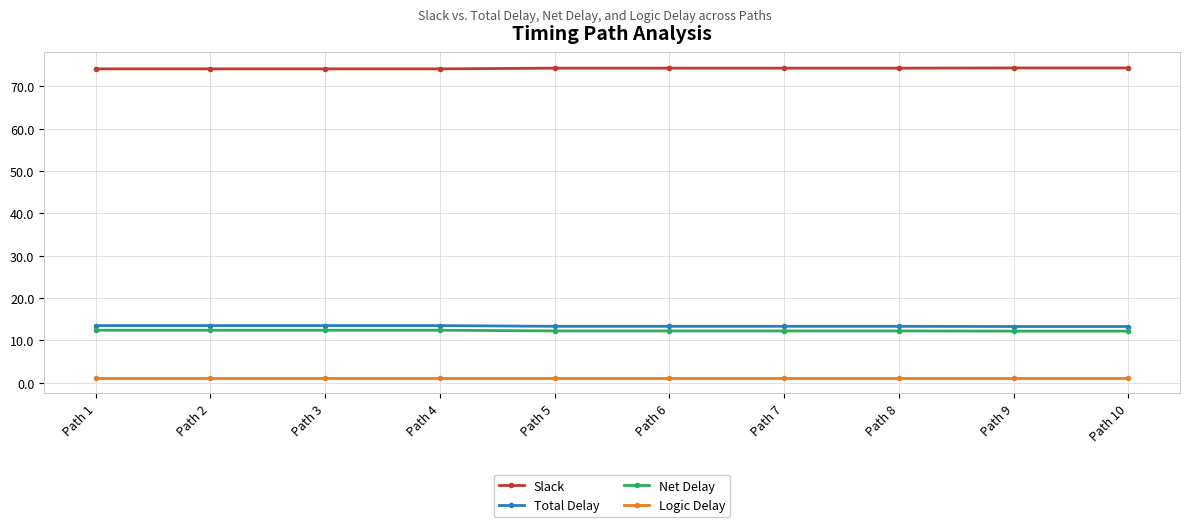

At how many categories does at least one series exceed 18?

10